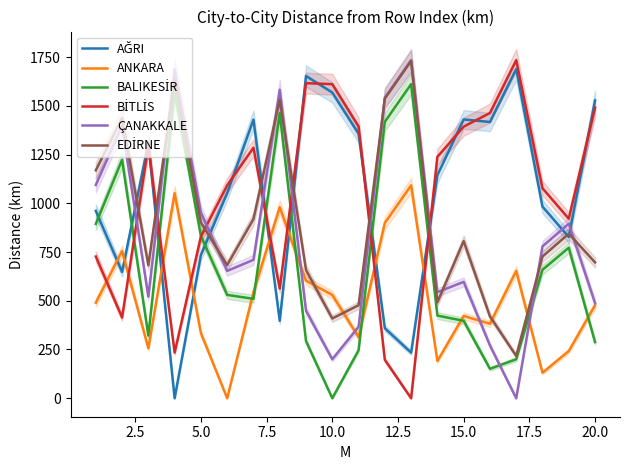

What is the average value of the ANKARA series?

517